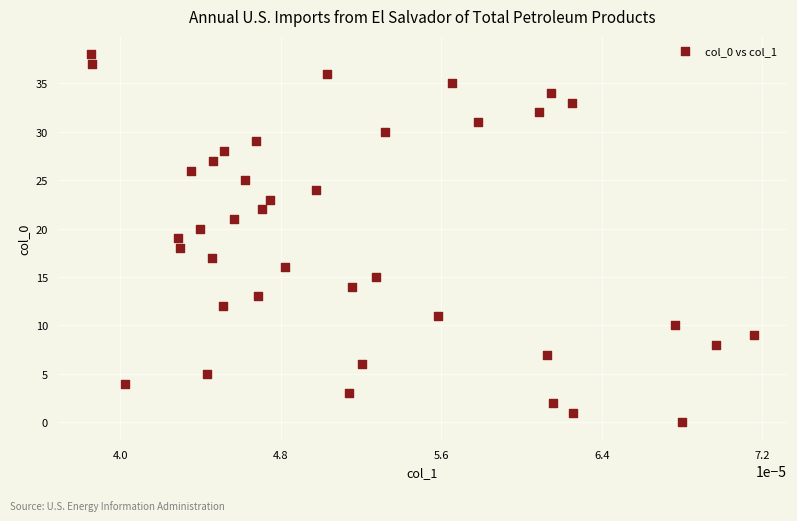

What is the range of Y values (max minus min)?

38